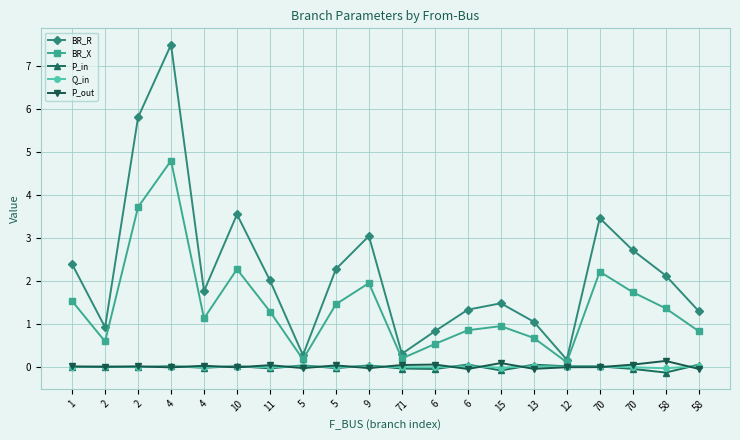

How many values in the BR_X series are below 1?

9